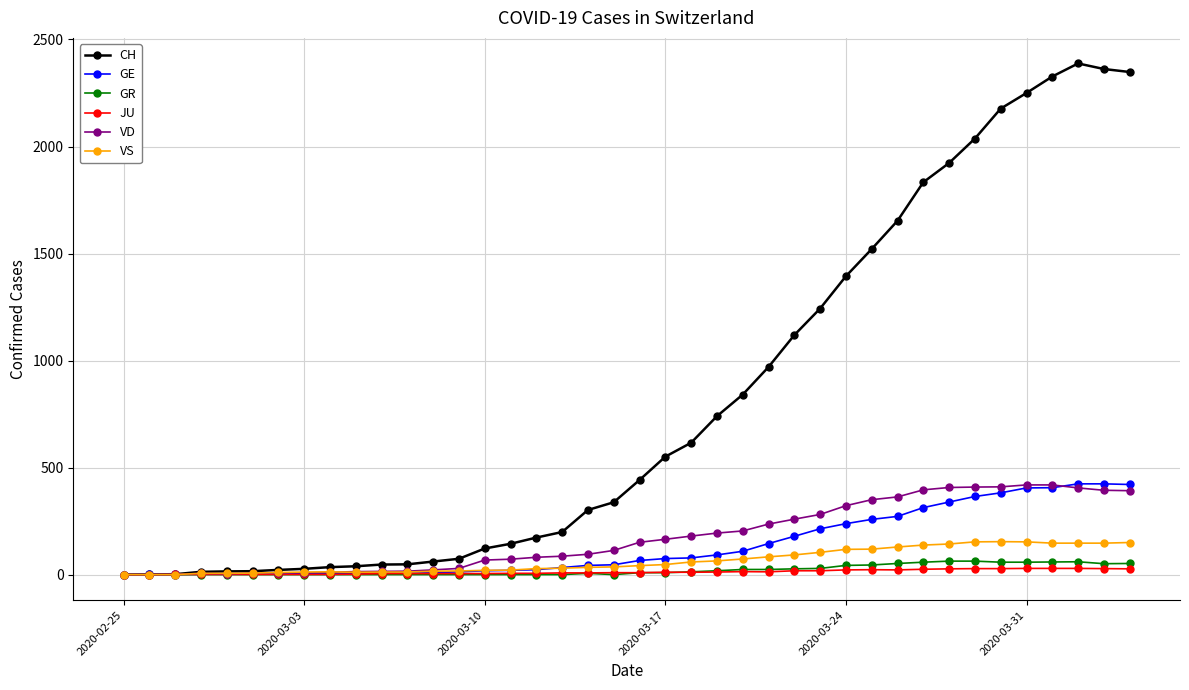

What is the difference between the maximum and minimum values in the GE series?

424